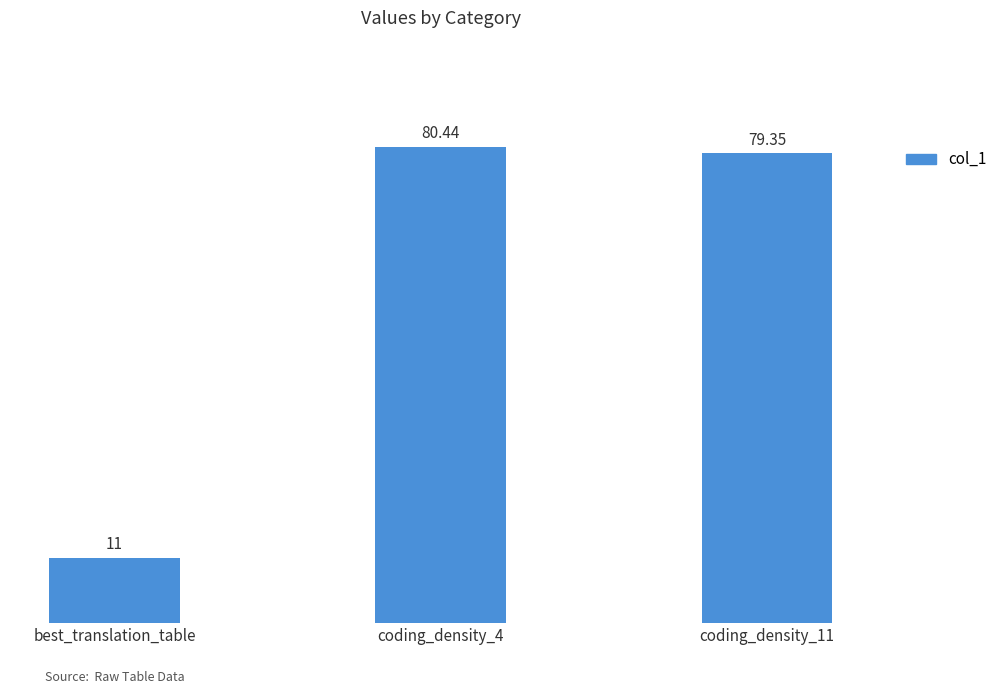

What is the average value?

56.9